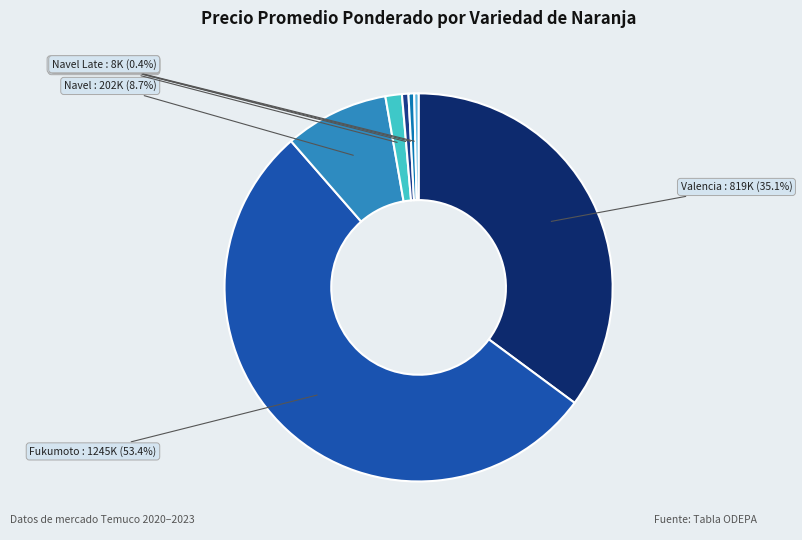

Does Valencia represent more than half of the total?

No